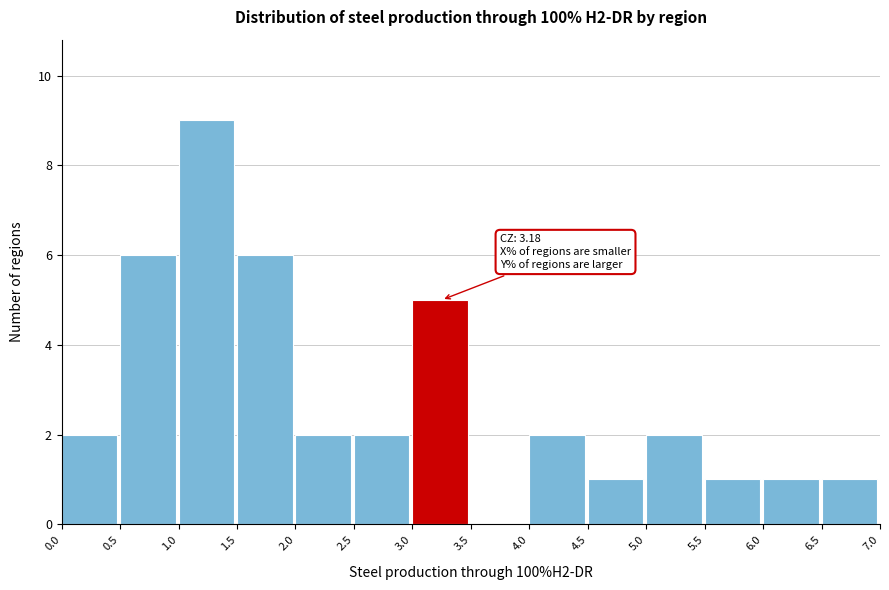

Which range on the x-axis has the tallest bar?

1.0 to 1.5